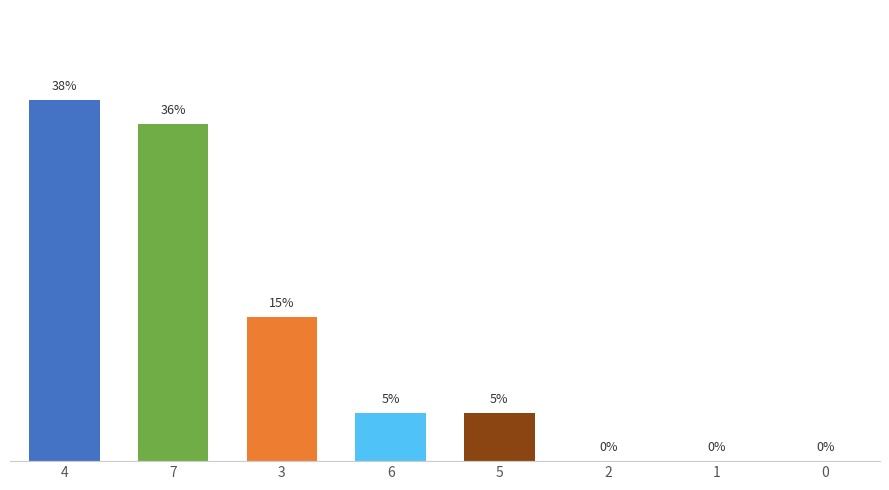

Read the value at 4.

15